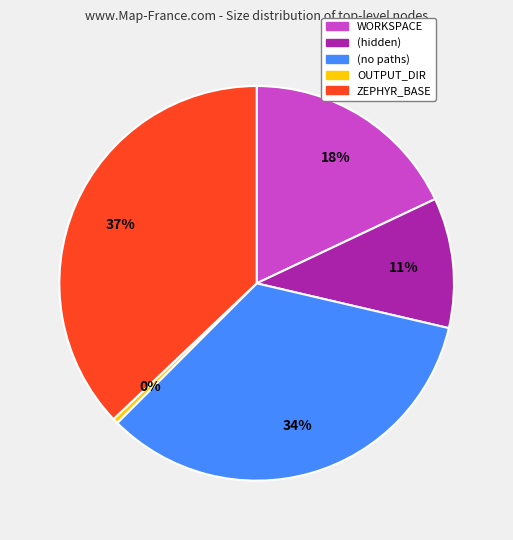

Rank the categories by value from highest to lowest.

ZEPHYR_BASE, (no paths), WORKSPACE, (hidden), OUTPUT_DIR